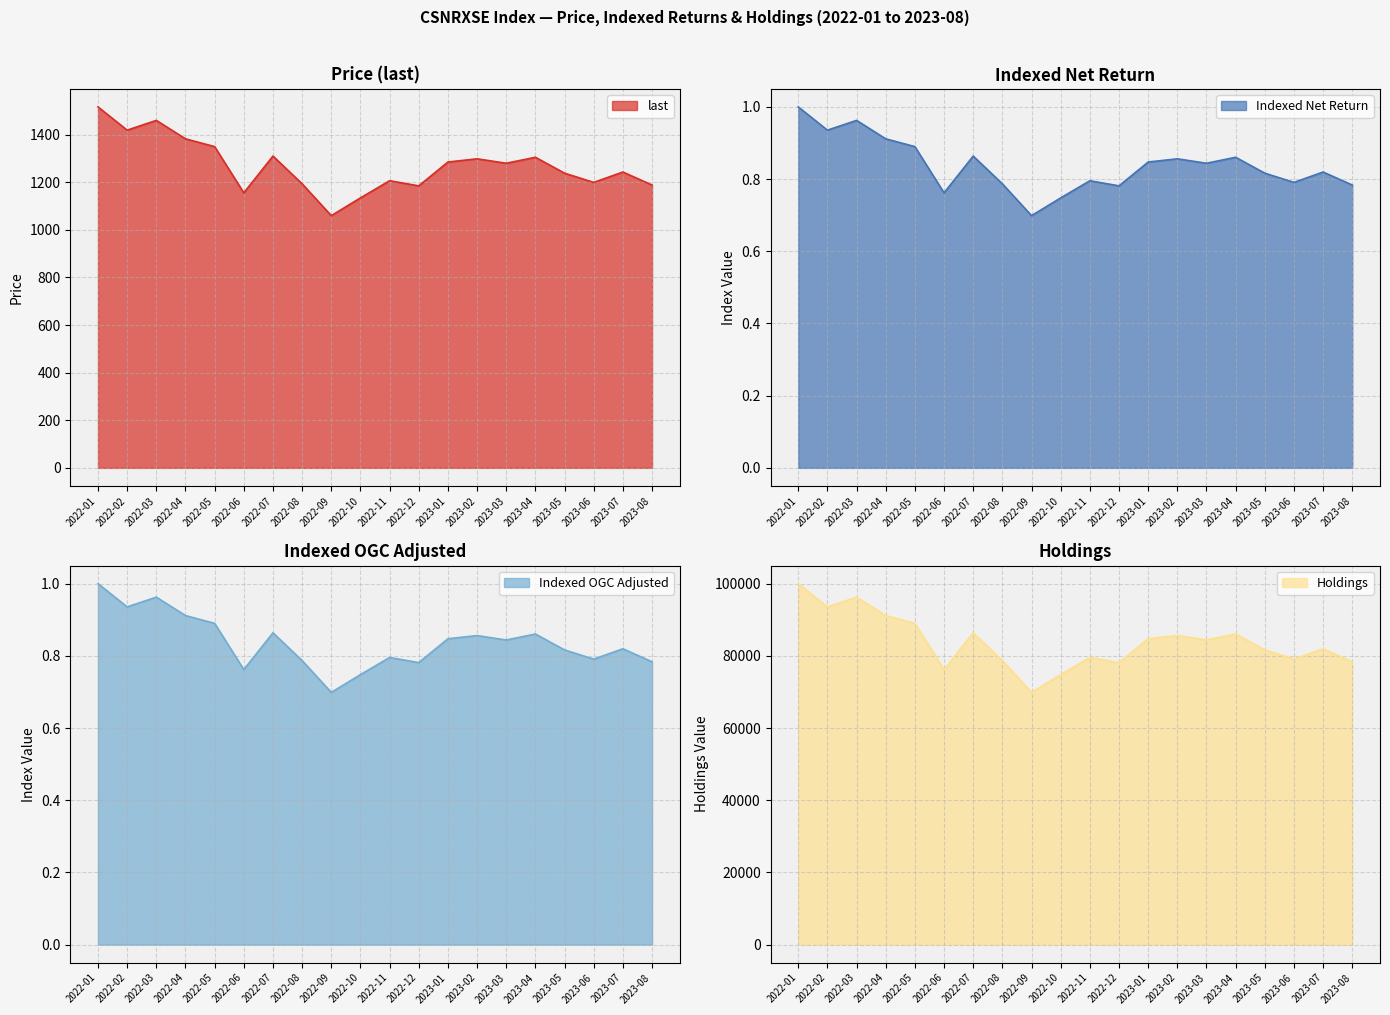

How many interior local valleys does the Holdings series have?

6